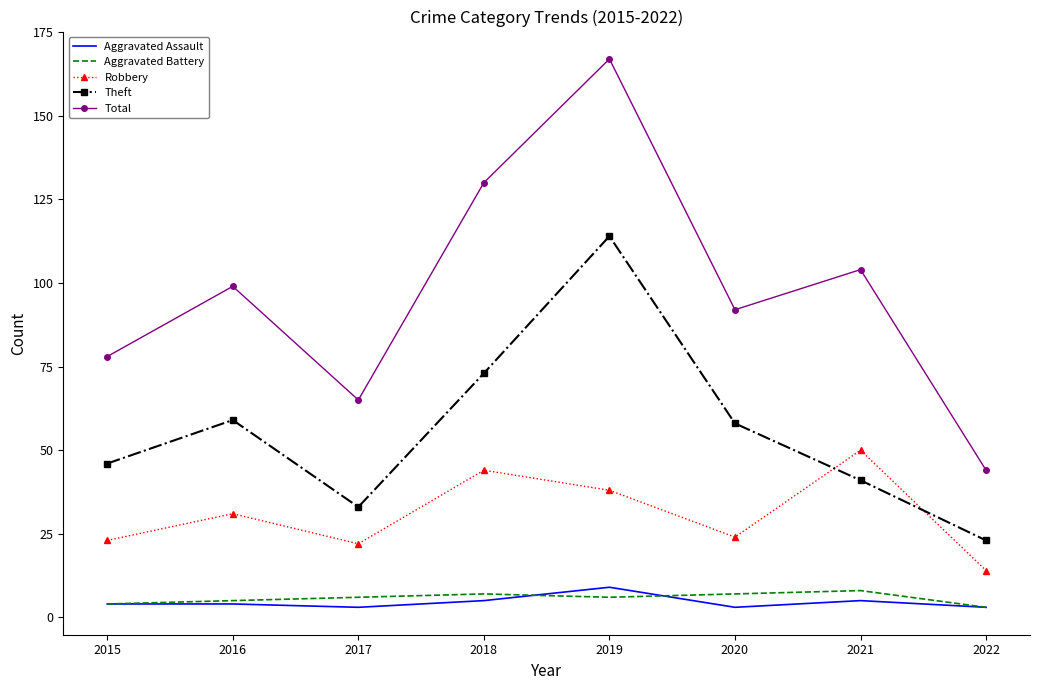

Which label corresponds to the largest value in the chart?

2019